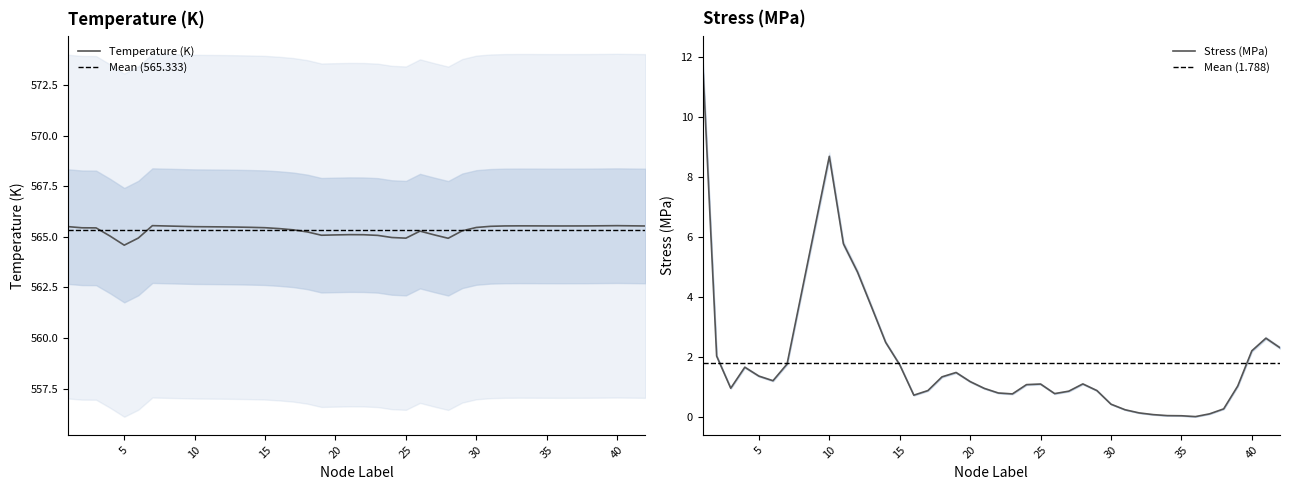

Which series has the widest spread of values?

Stress_MPa